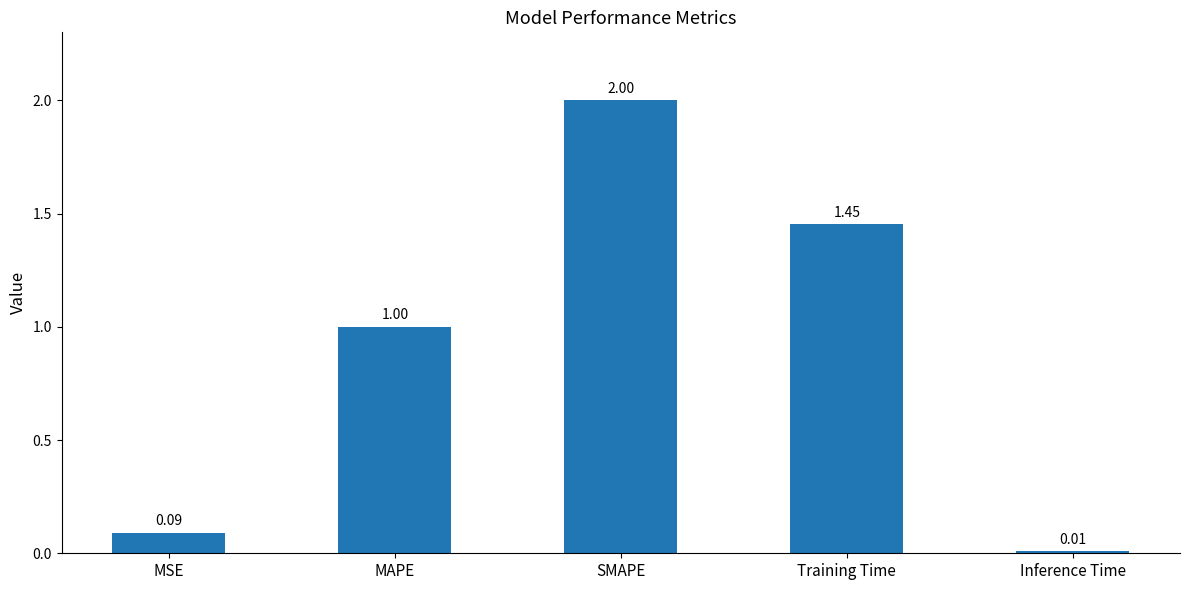

What is the label of the 5th bar from the right?

MSE